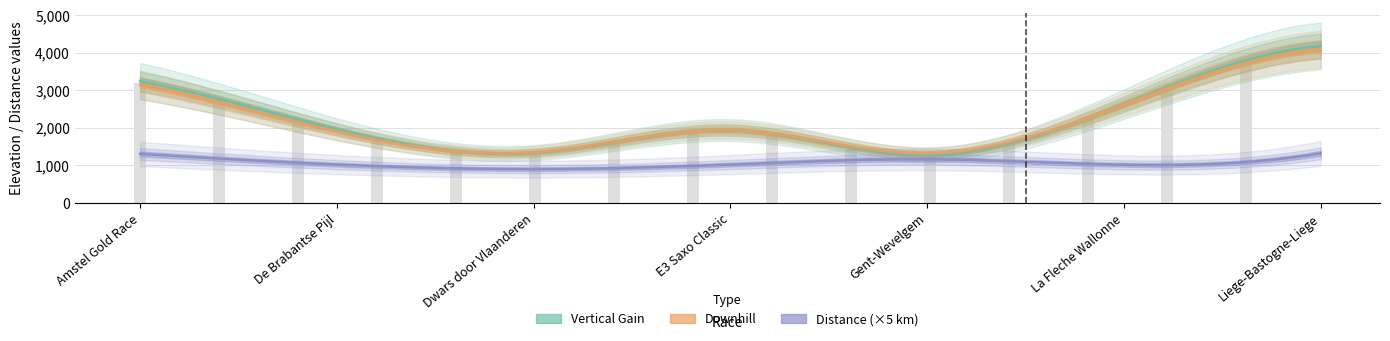

What is the label of the 6th bar from the right?

De Brabantse Pijl